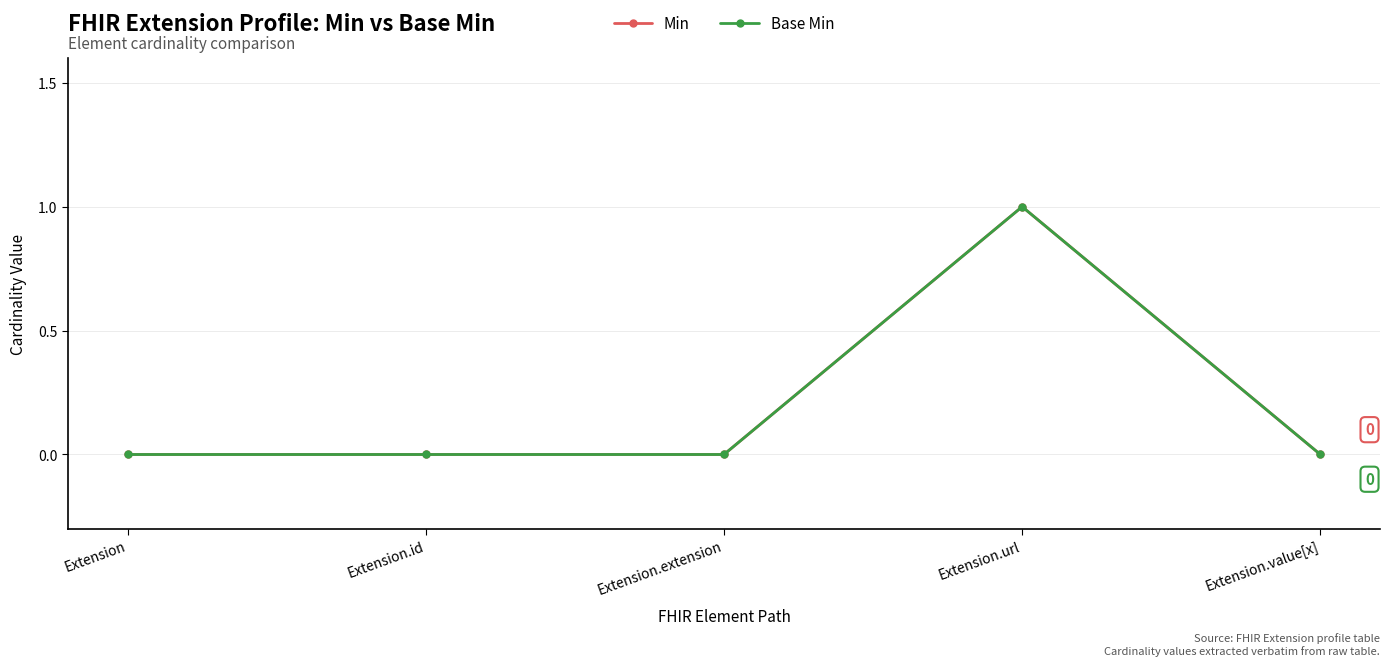

Does the chart have visible grid lines?

Yes